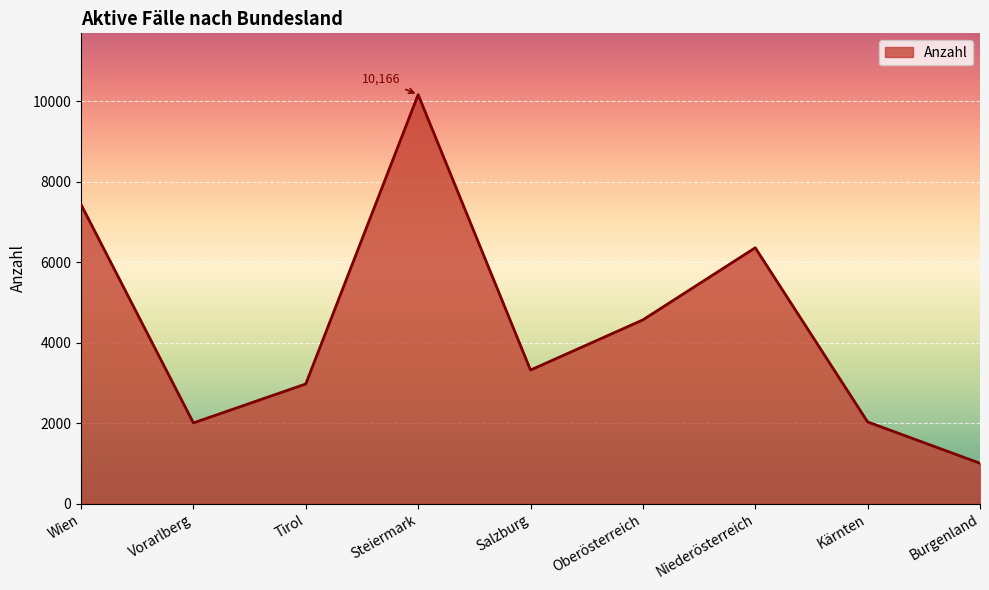

Count the number of categories in the chart.

9